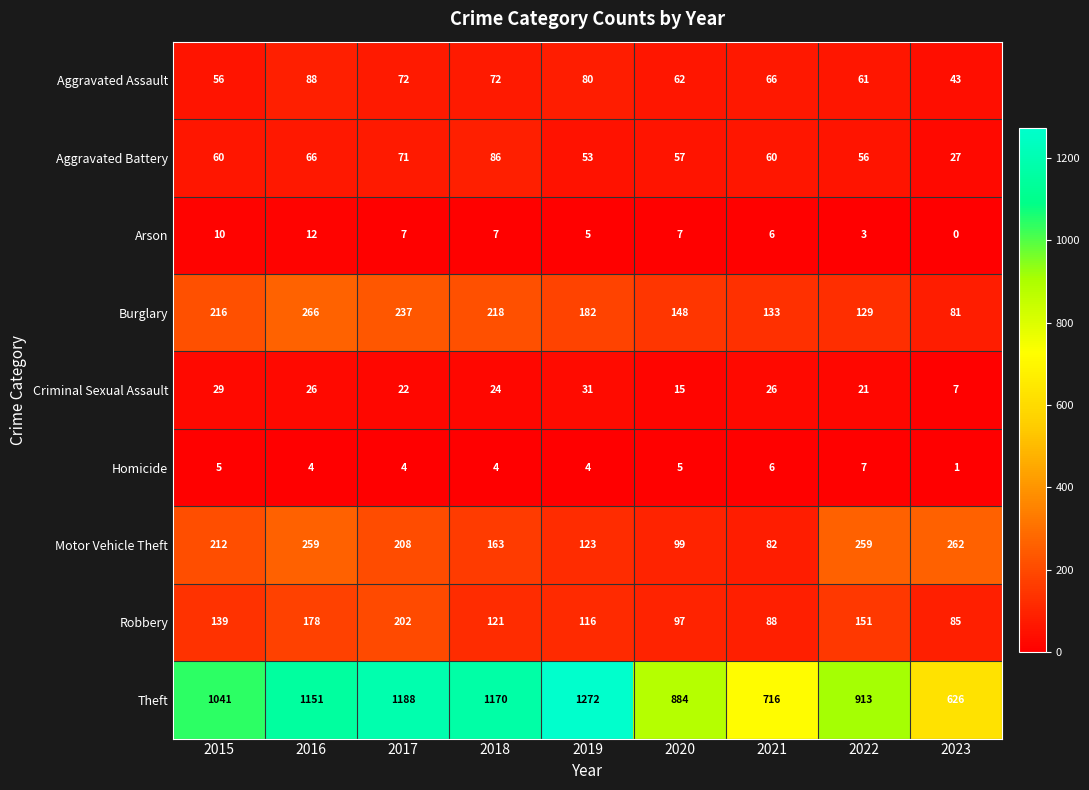

What is the difference between the Criminal Sexual Assault values at 2022 and 2023?

14